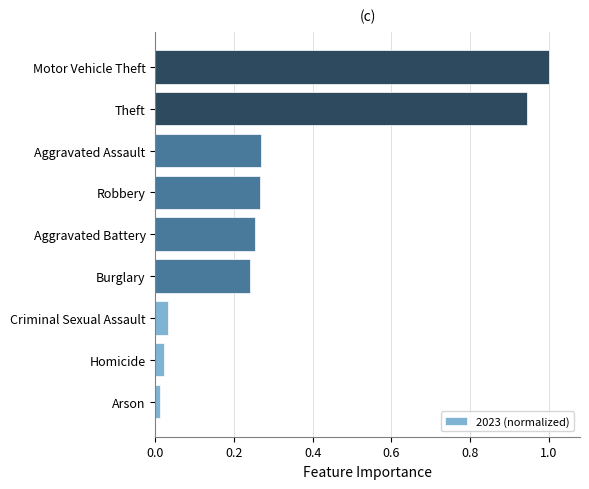

Between Aggravated Assault and Homicide, which is larger?

Aggravated Assault